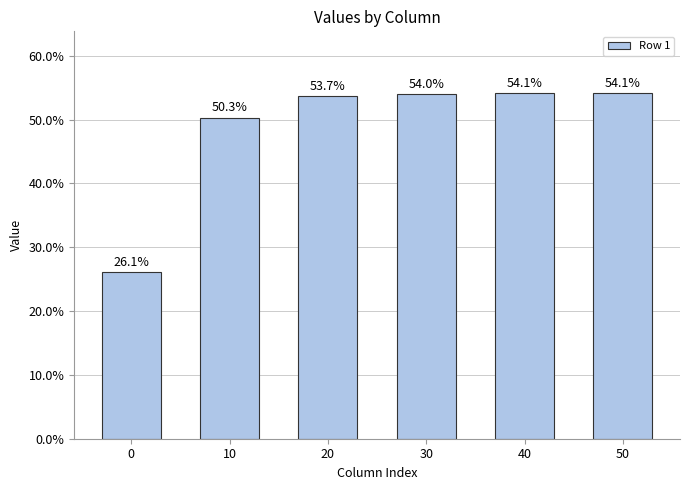

Are the bars horizontal?

No